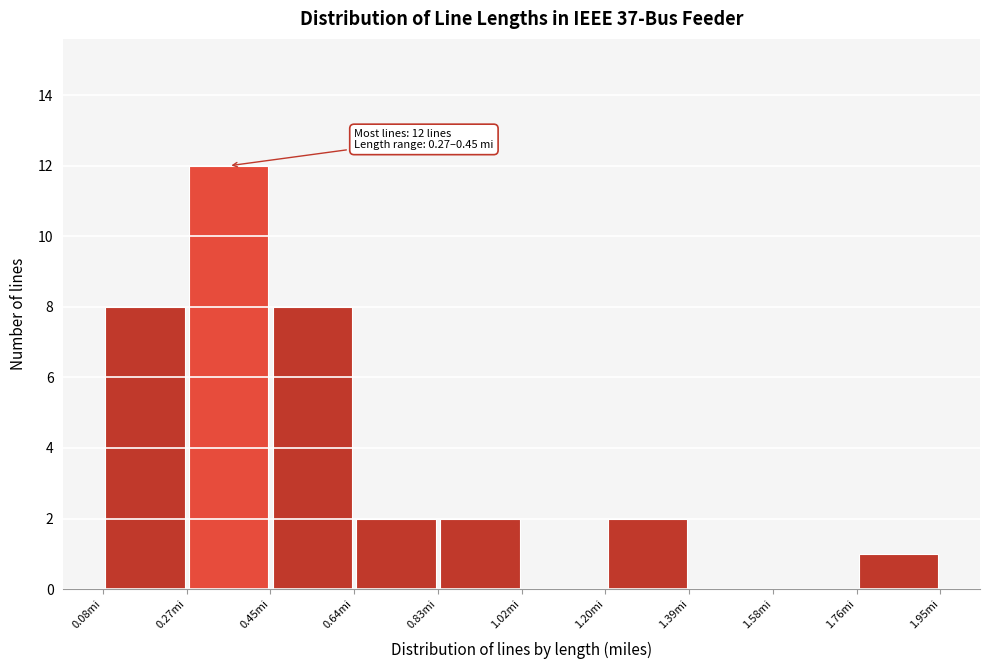

Which range on the x-axis has the tallest bar?

0.26 to 0.46